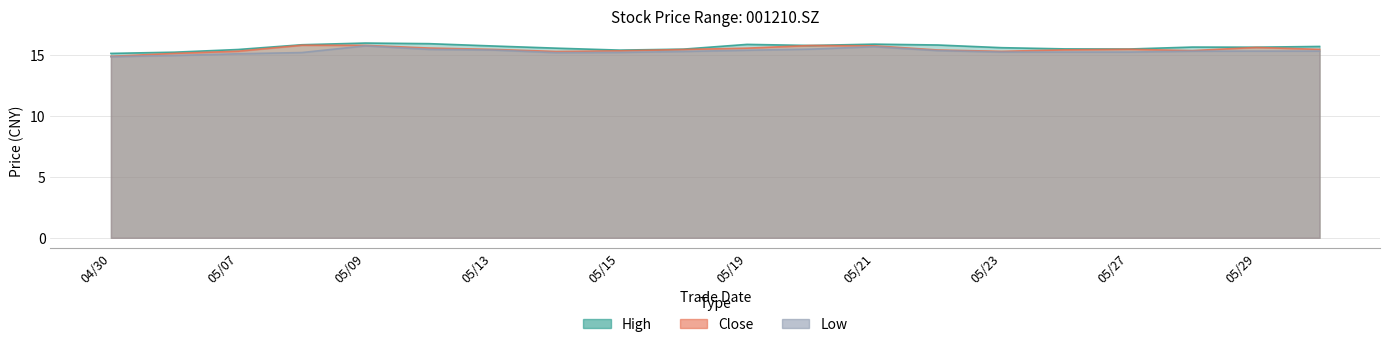

Is it true that low equals 9.1 at 20250520?

False